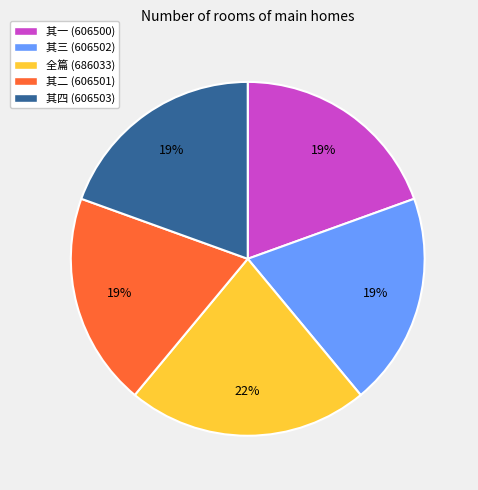

What percentage is the 其四 (606503) slice, to the nearest percent?

19%